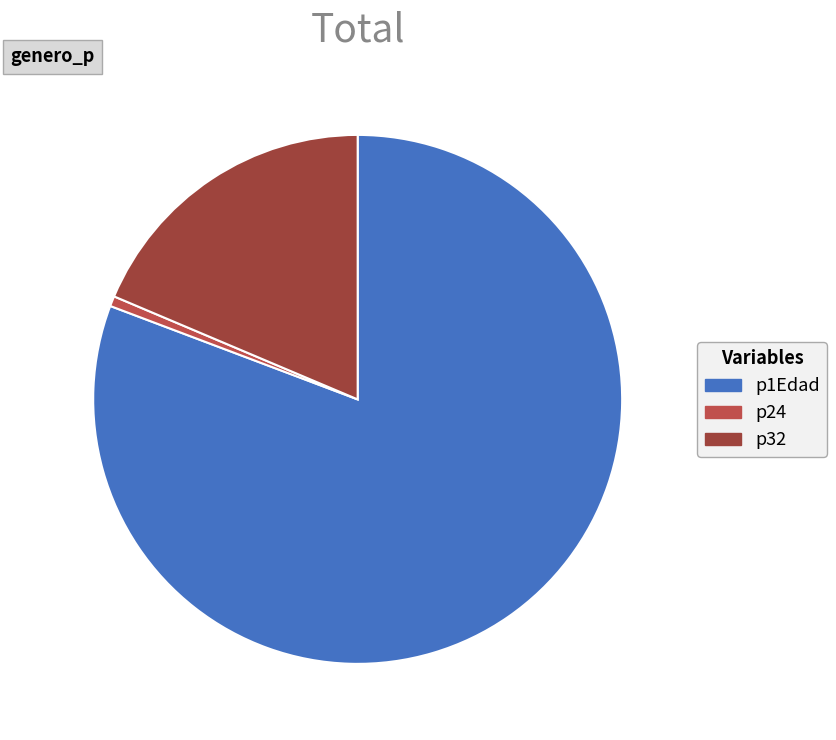

To the nearest percent, what percentage of the pie is p1Edad?

81%